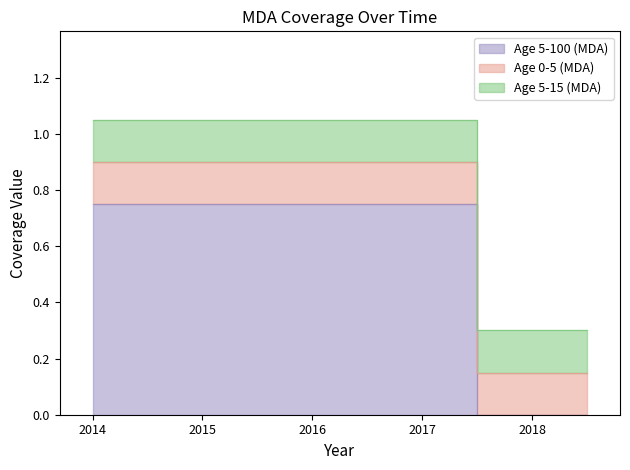

How many values in the Age 5-100 (MDA) series exceed 0?

4